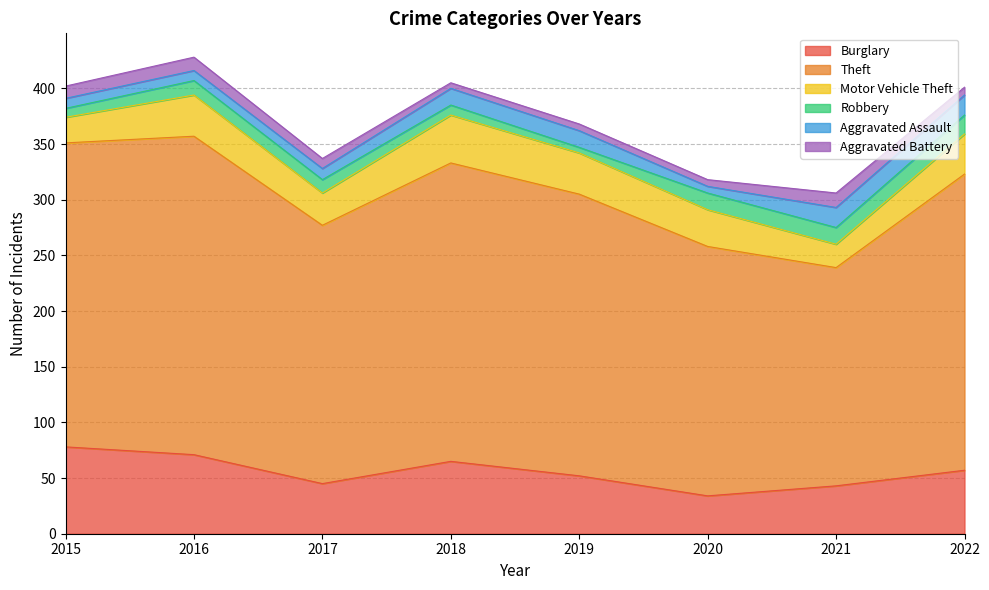

What is the difference between the Motor Vehicle Theft values at 2017 and 2022?

7